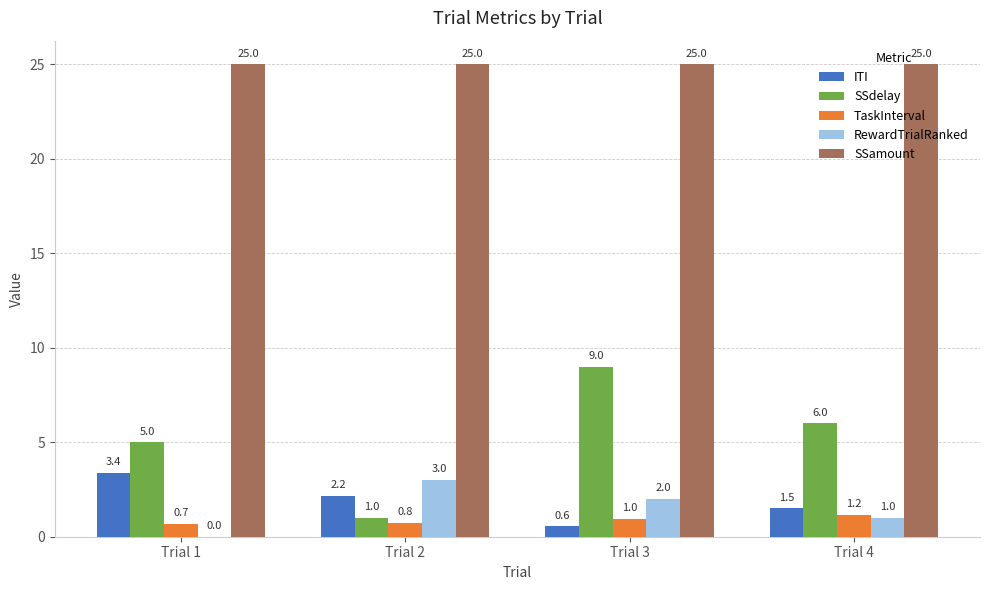

The value of SSamount at Trial 1 is 35.0. True or false?

False